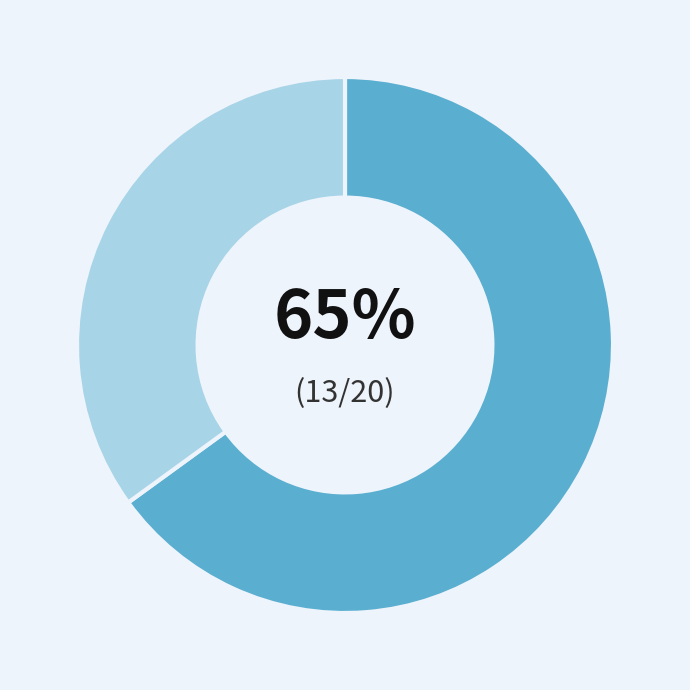

How many segments does this pie chart have?

2